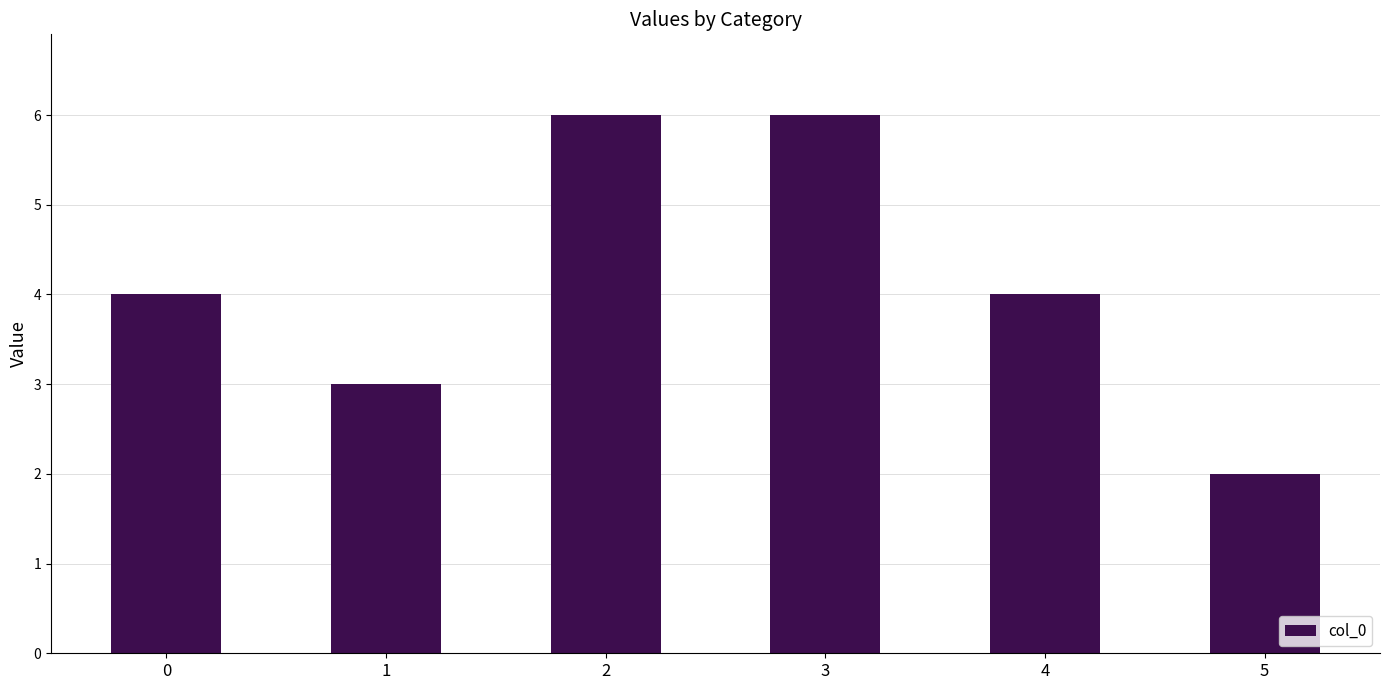

What value does the data have at 3?

6